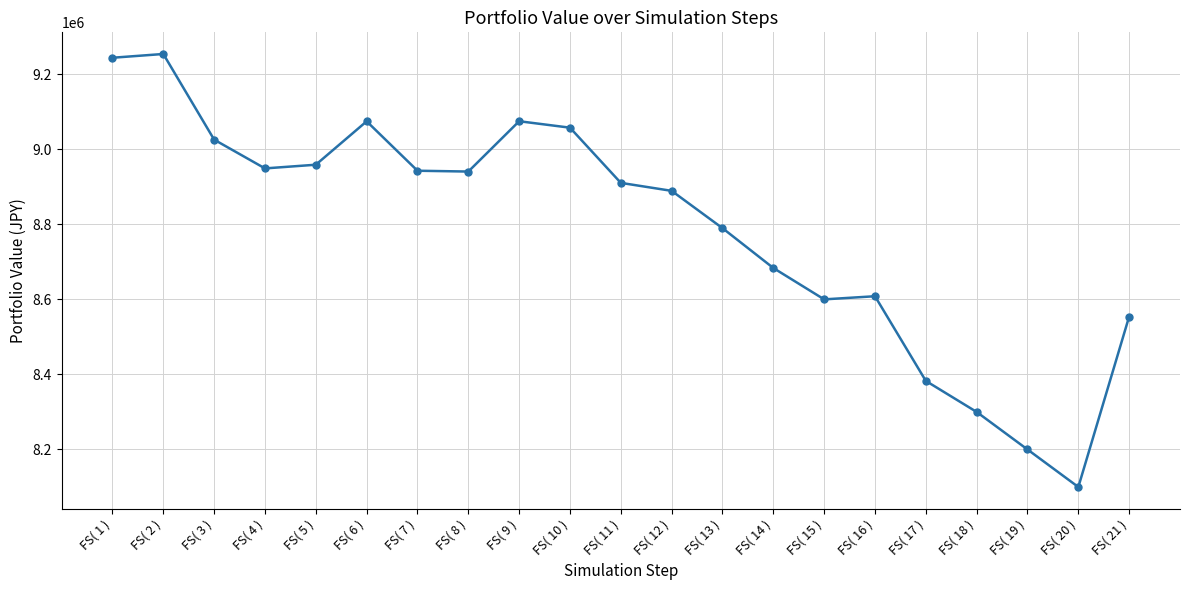

Does the chart have visible grid lines?

Yes